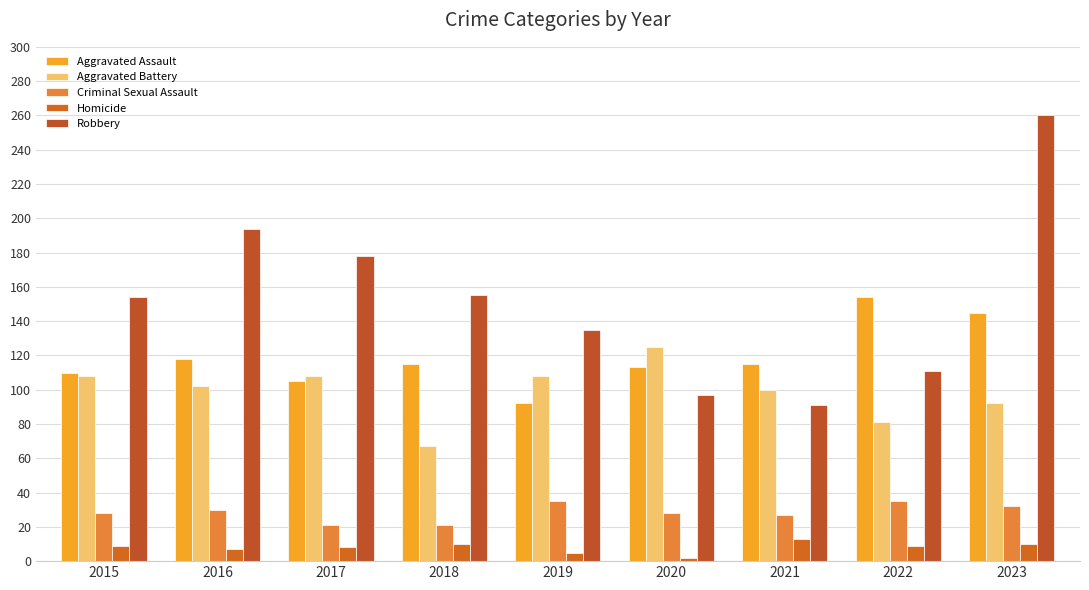

Read the Aggravated Assault value at 2018, to the nearest 5.

115